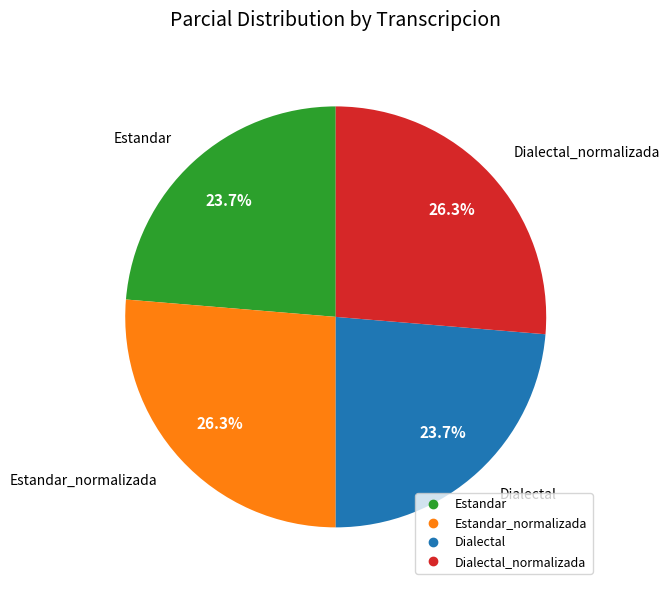

Does any single category account for the majority?

No